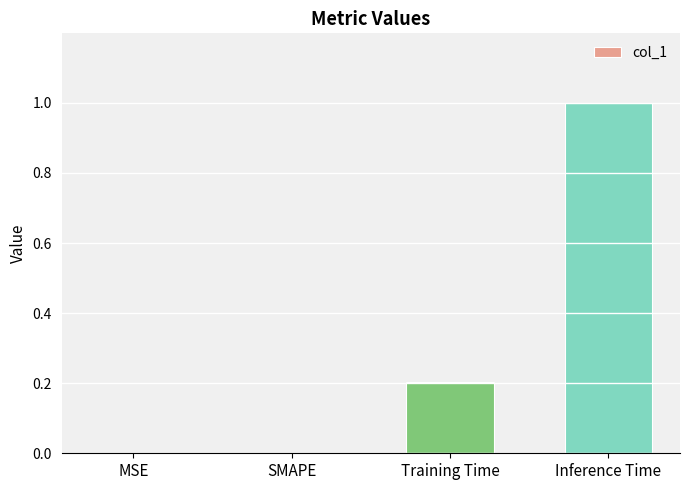

Does the chart contain stacked bars?

No